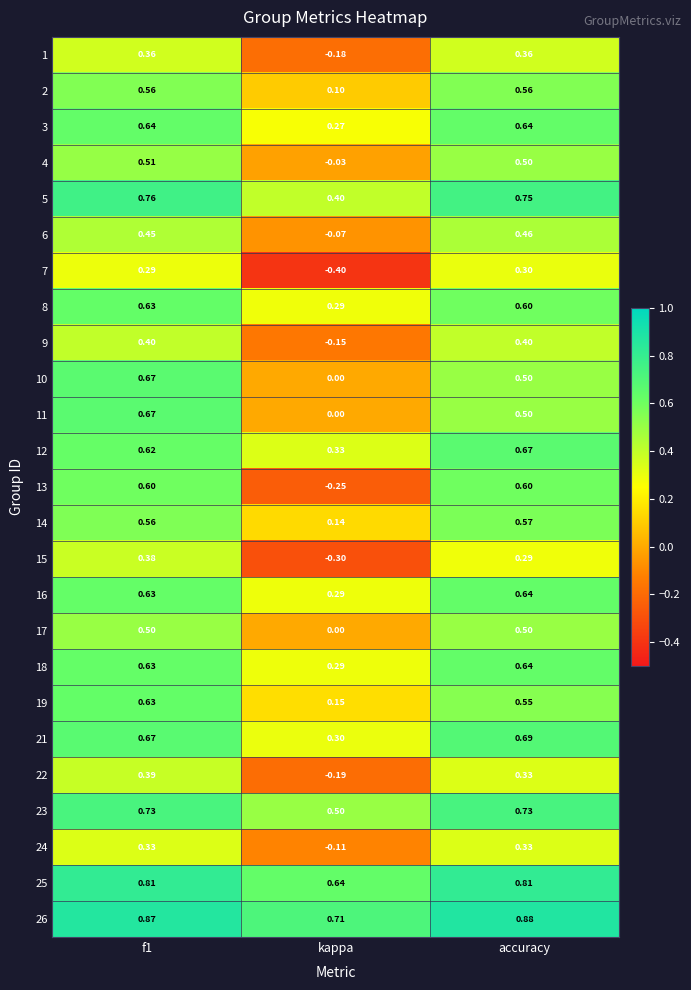

Where is 13 nearest to the value 0?

kappa